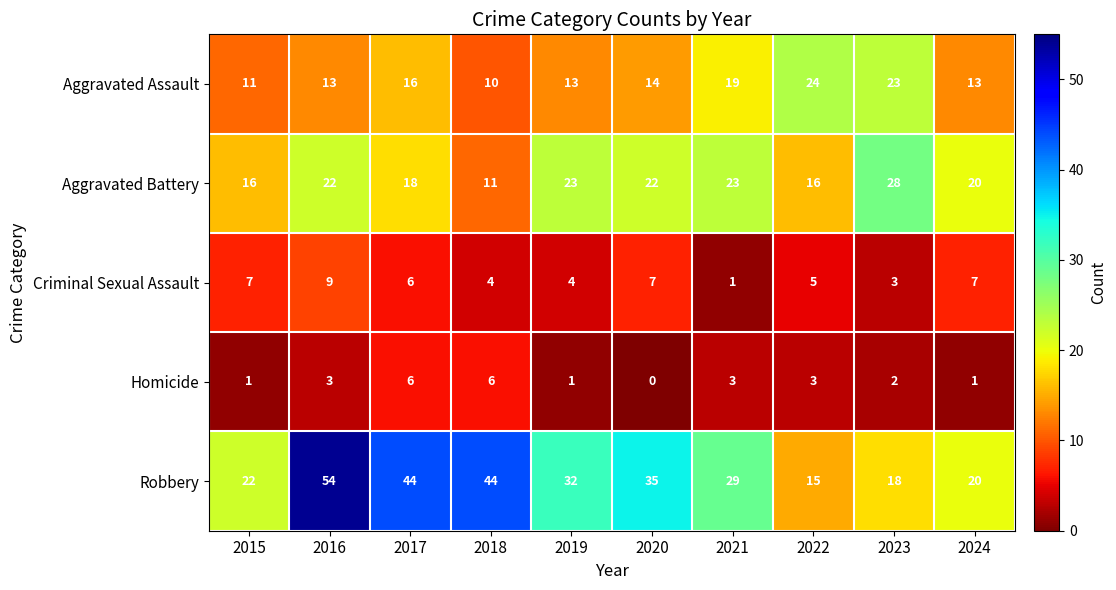

Count the number of categories in the chart.

10